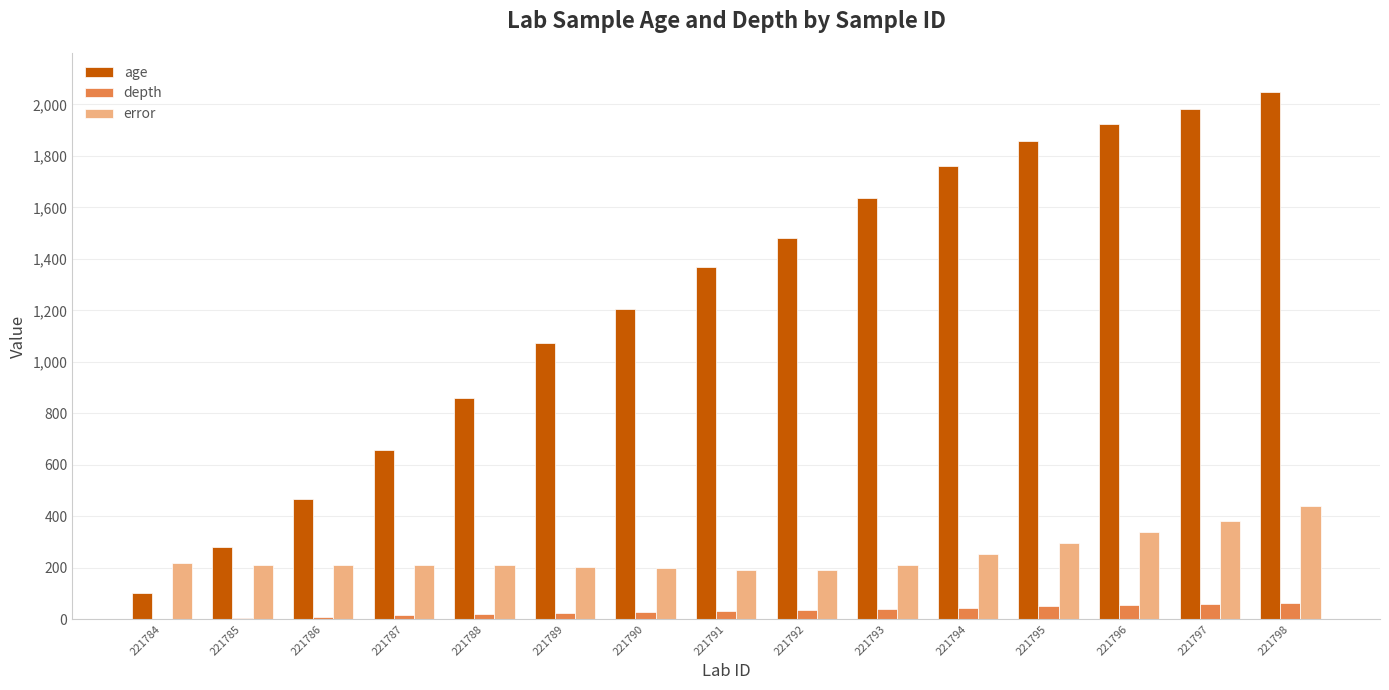

True or false: age has a value of 1760.0 at 221794.

True